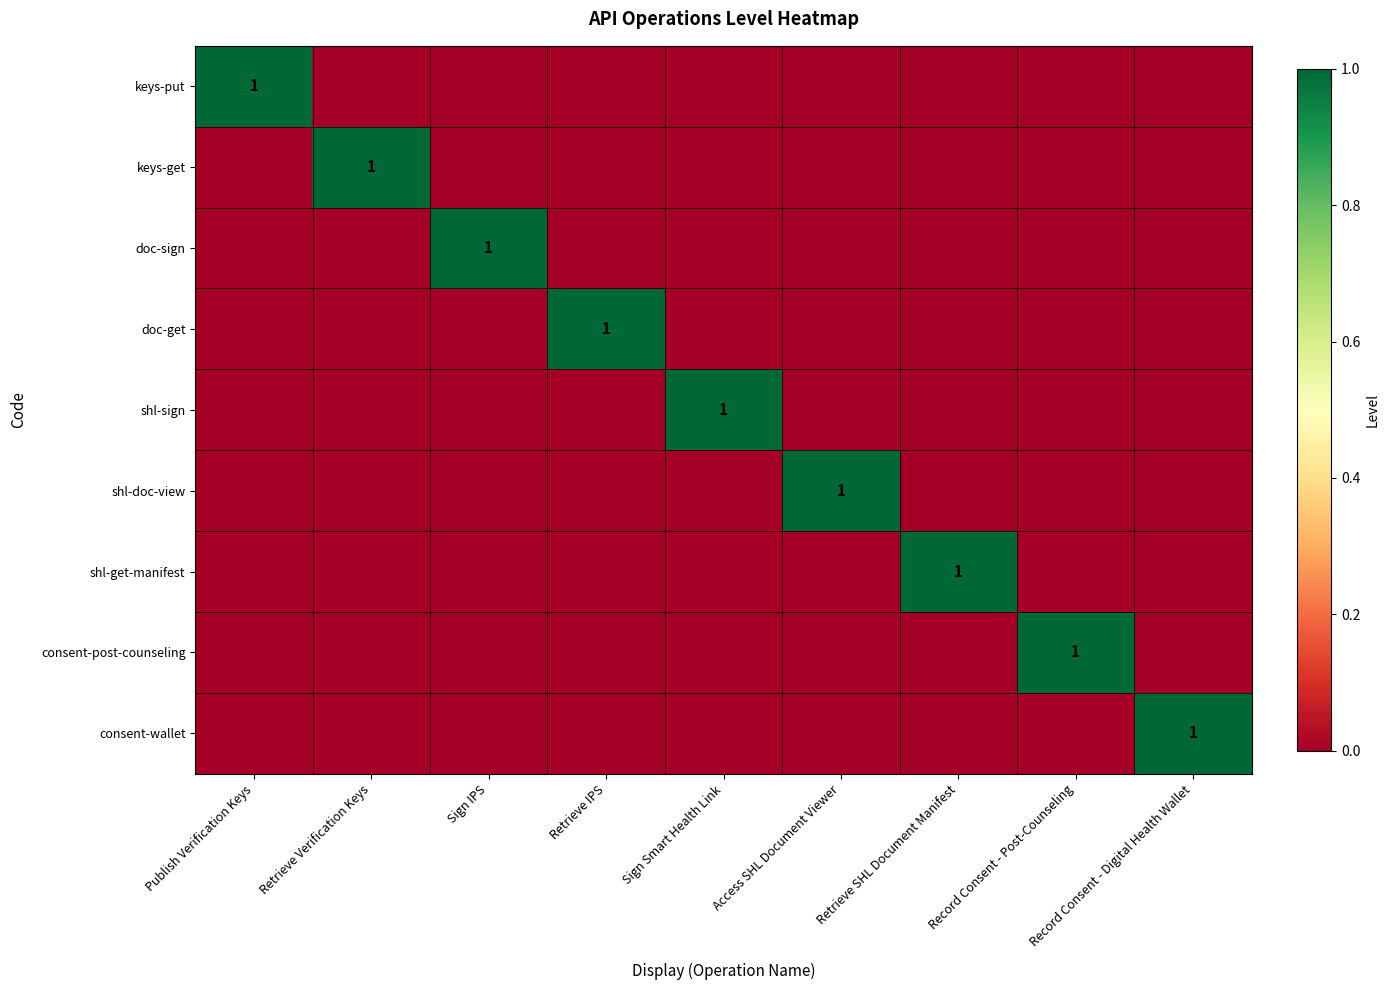

What is the difference between the highest and lowest values at Sign Smart Health Link?

1